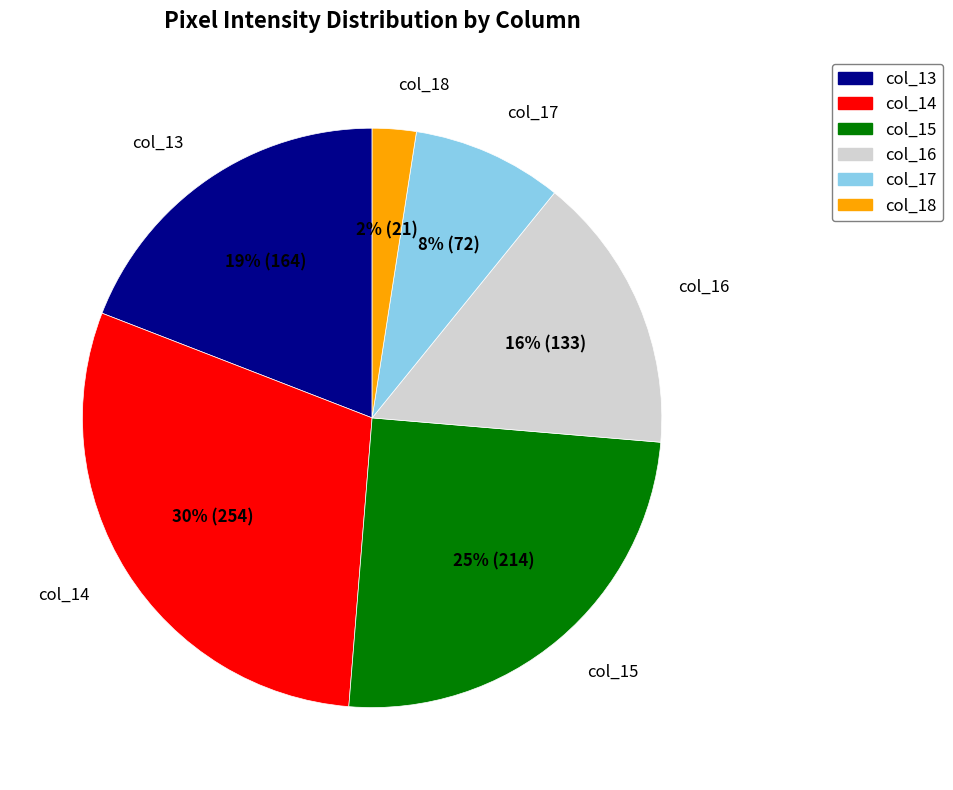

What is the ratio of the value at col_18 to the value at col_15?

0.1